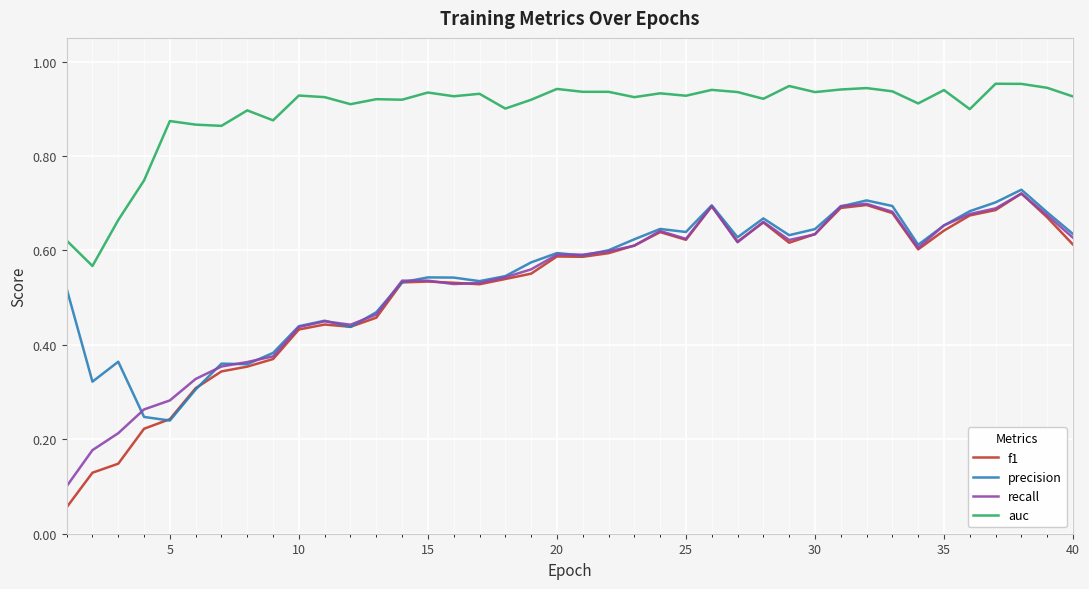

True or false: precision and auc intersect in this chart.

False